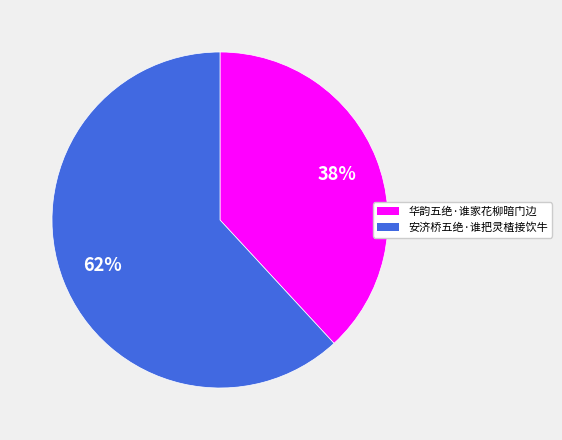

Rank the categories by value from highest to lowest.

安济桥五绝·谁把灵楂接饮牛, 华韵五绝·谁家花柳暗门边